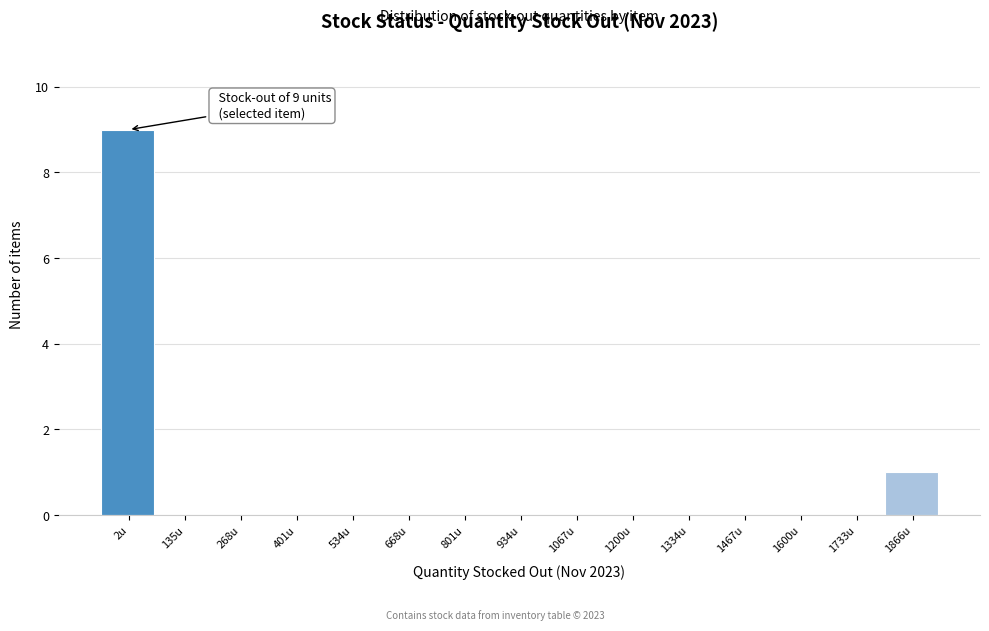

Reading right to left, extract all data points from this chart.

1866u=1	1733u=0	1600u=0	1467u=0	1334u=0	1200u=0	1067u=0	934u=0	801u=0	668u=0	534u=0	401u=0	268u=0	135u=0	2u=9